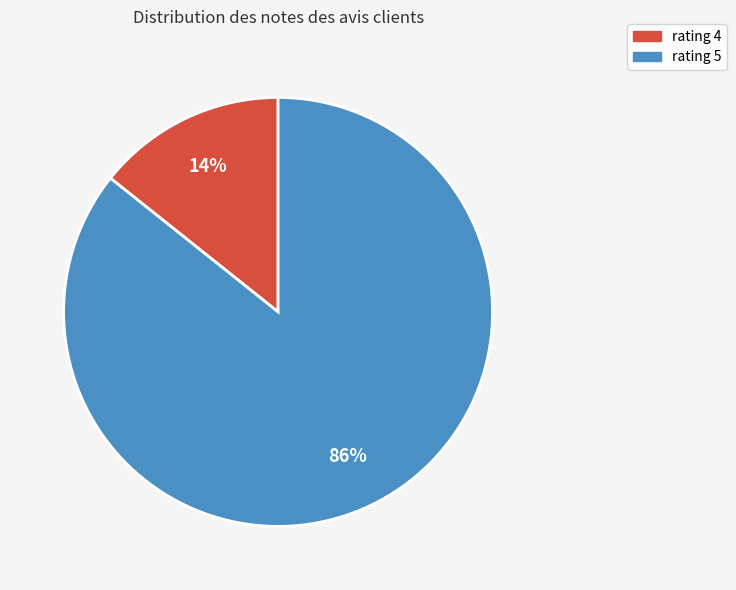

Which category has the biggest portion of the pie?

rating 5